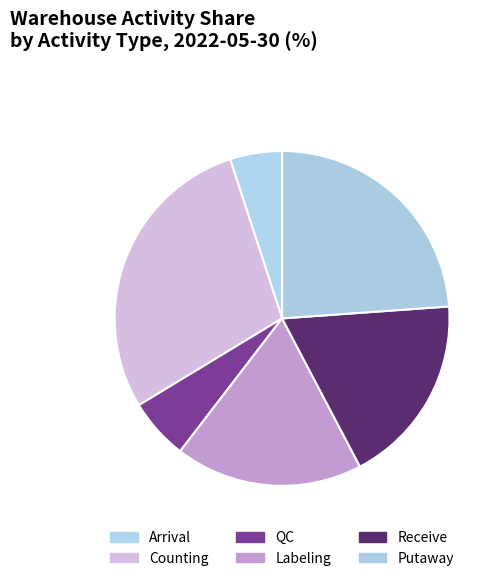

To the nearest percent, what is the average slice percentage?

17%